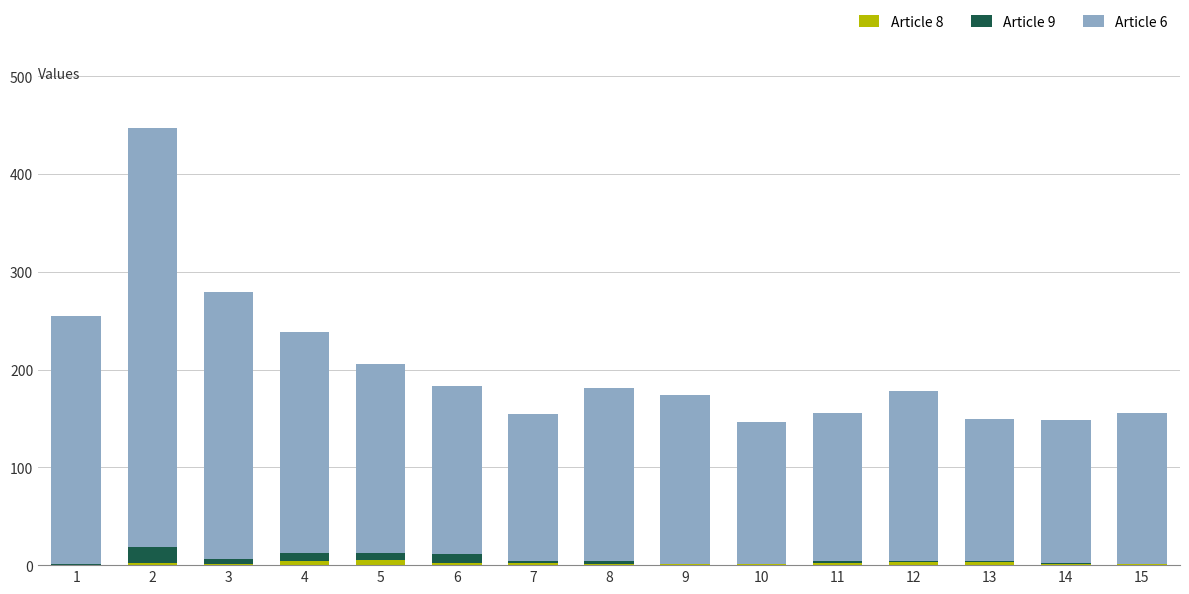

Which series has the widest spread of values?

Article 6